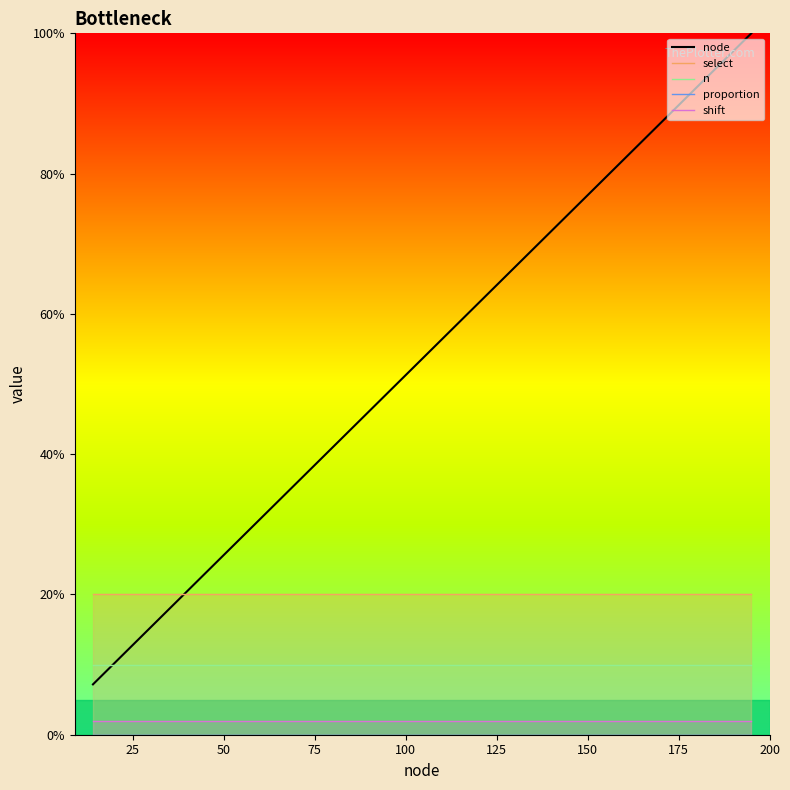

How many lines are shown in the chart?

5